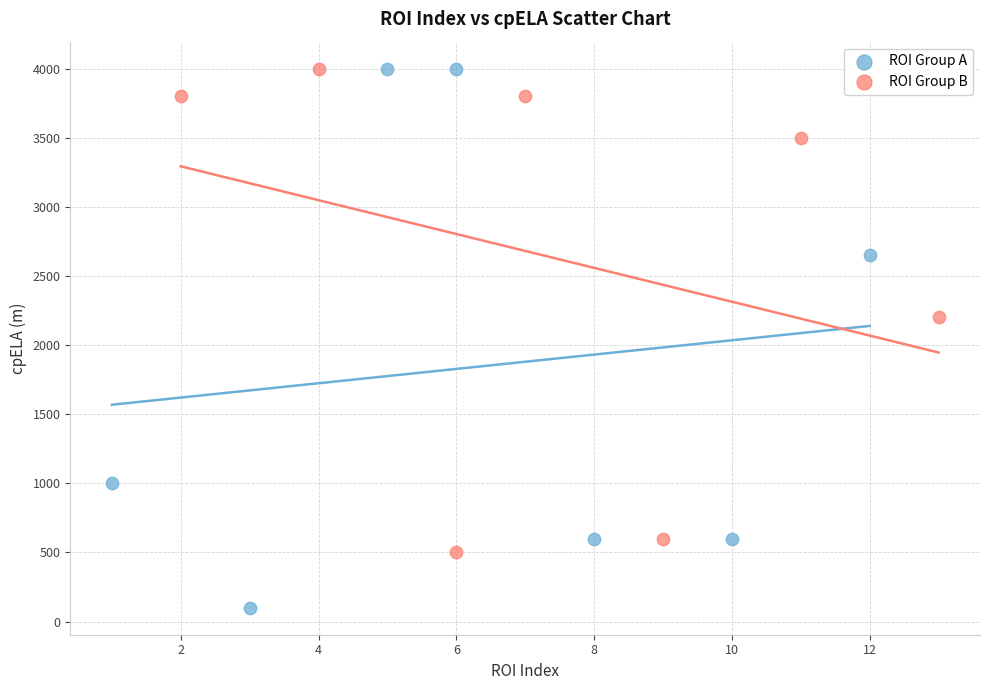

Which series reaches the minimum Y coordinate?

ROI Group A